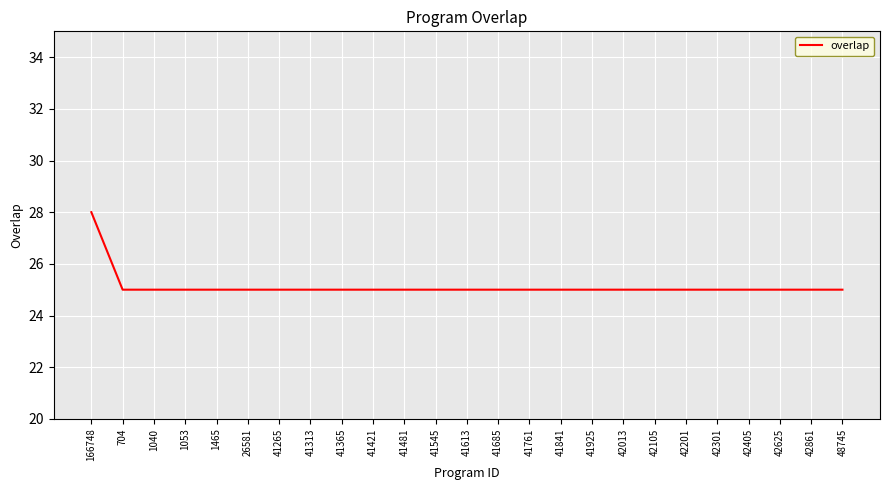

Reading left to right, transcribe all the data shown in this chart.

166748=28	704=25	1040=25	1053=25	1465=25	26581=25	41265=25	41313=25	41365=25	41421=25	41481=25	41545=25	41613=25	41685=25	41761=25	41841=25	41925=25	42013=25	42105=25	42201=25	42301=25	42405=25	42625=25	42861=25	48745=25